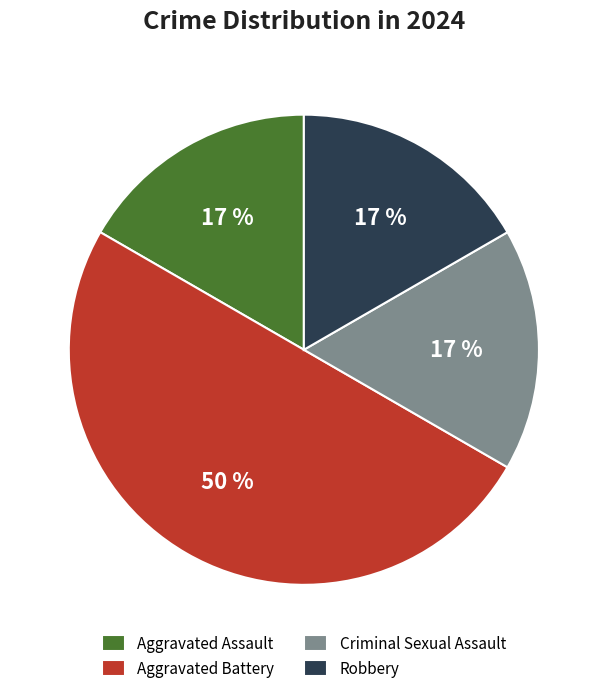

Count the number of slices in the pie.

4